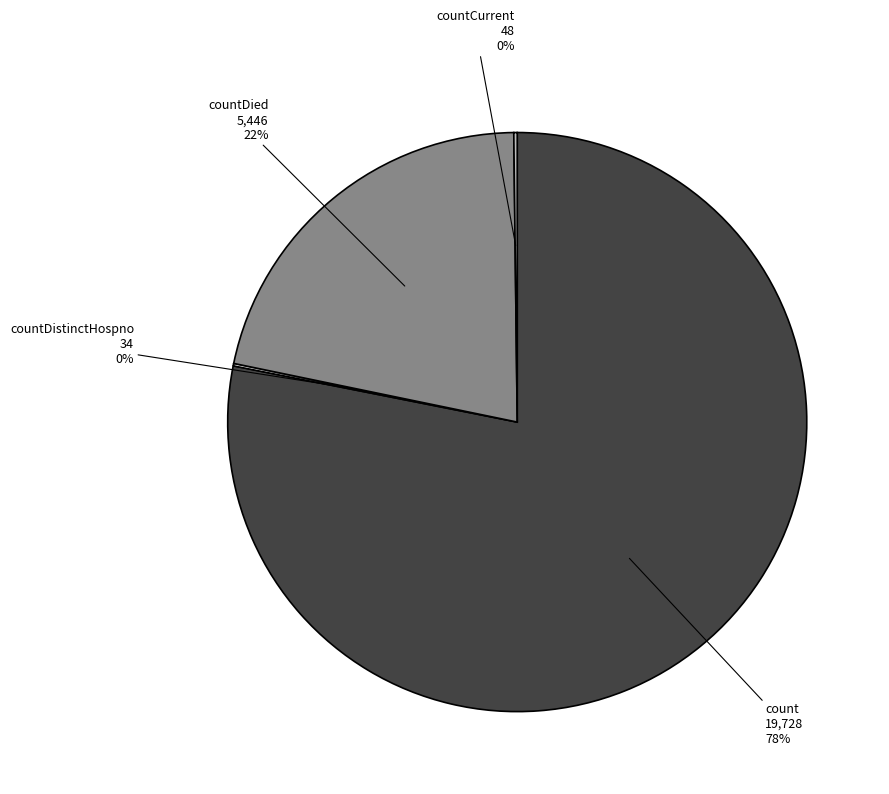

Which slice is the largest?

count